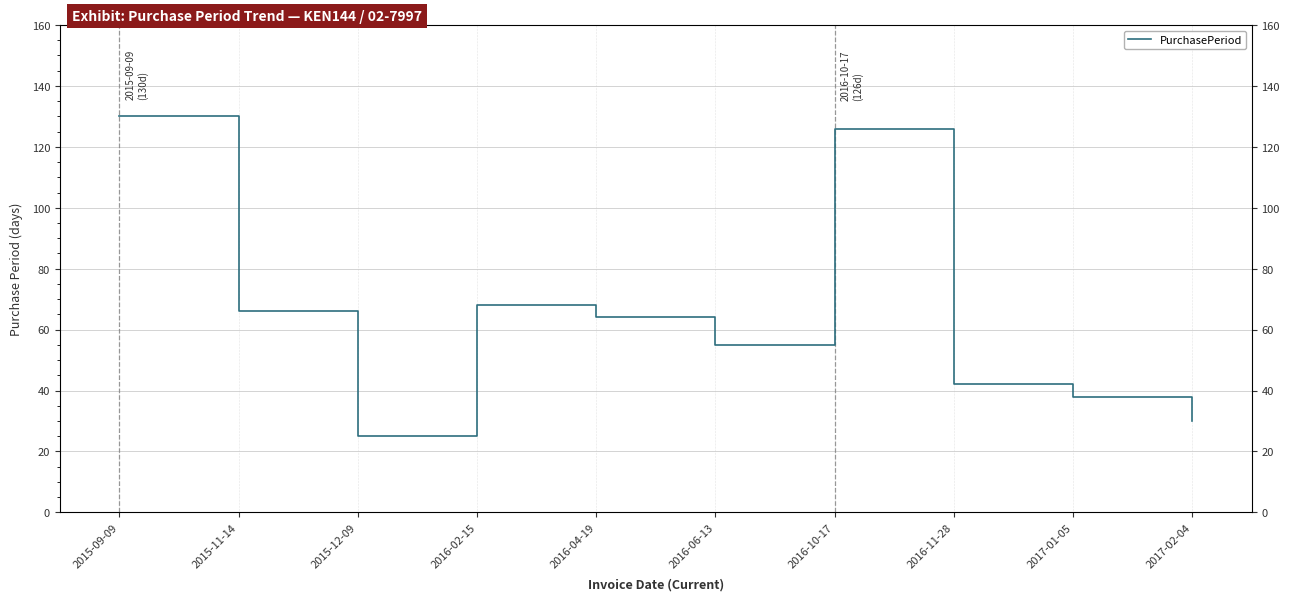

What is the sum of all values?

644